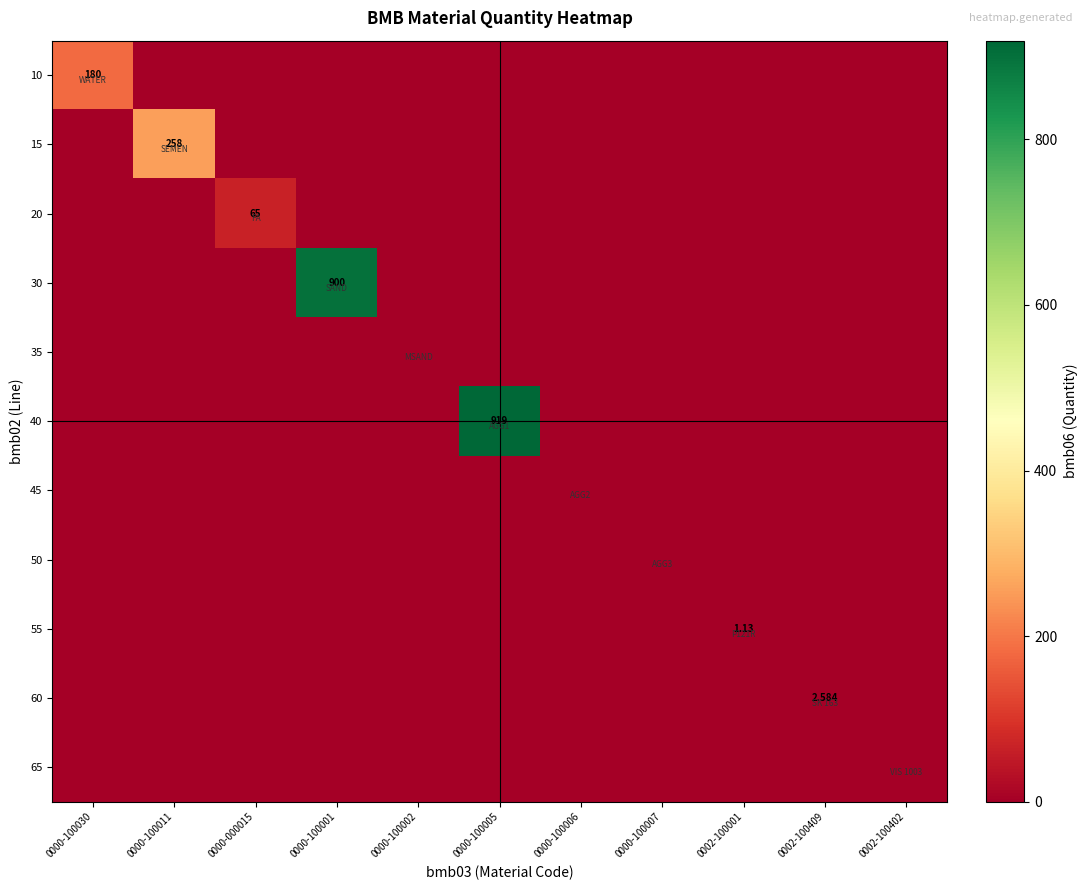

The 10 series shows 0.0 at 0002-100402. True or false?

True